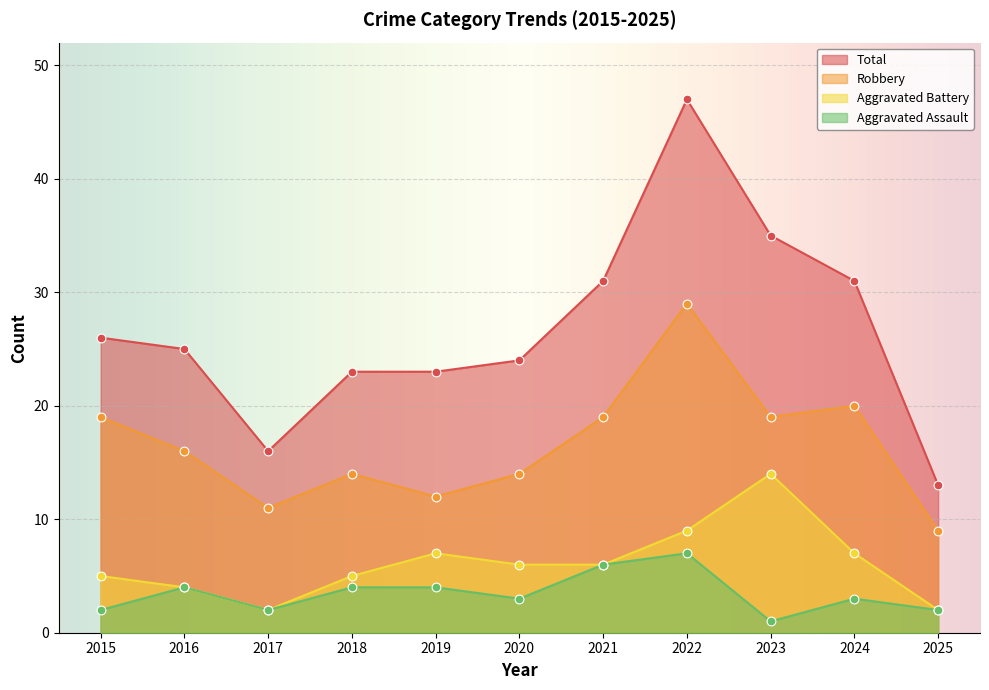

Which series has the largest total across all categories?

Total